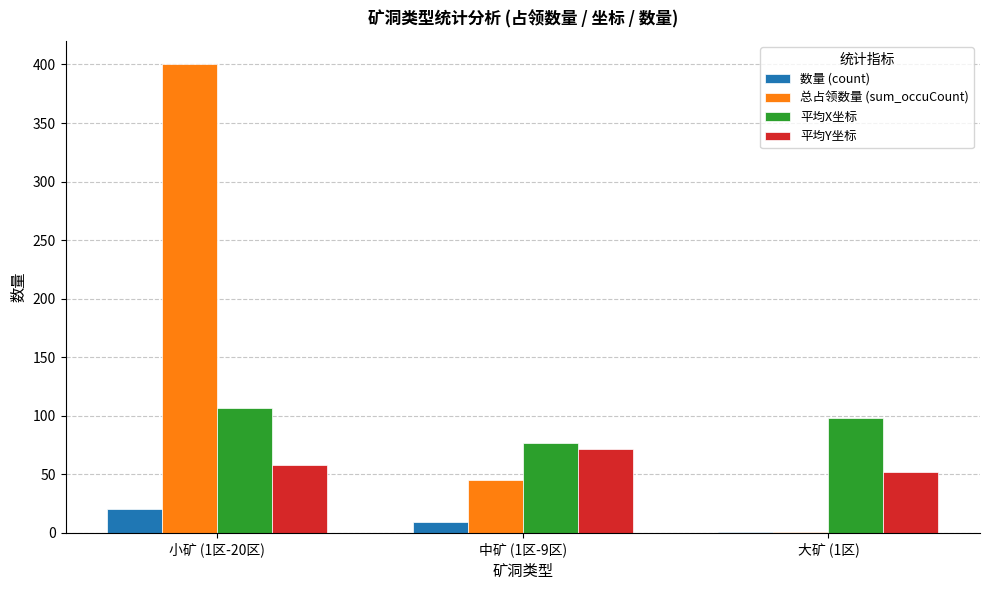

Is it true that 数量 (count) equals 5 at 小矿 (1区-20区)?

False